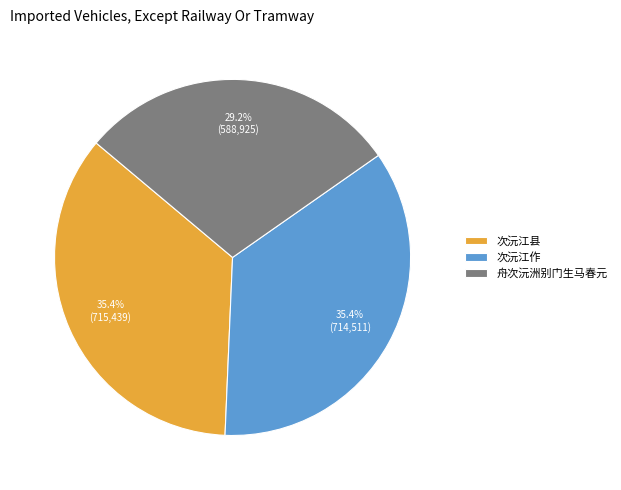

Which slice is the smallest?

舟次沅洲别门生马春元